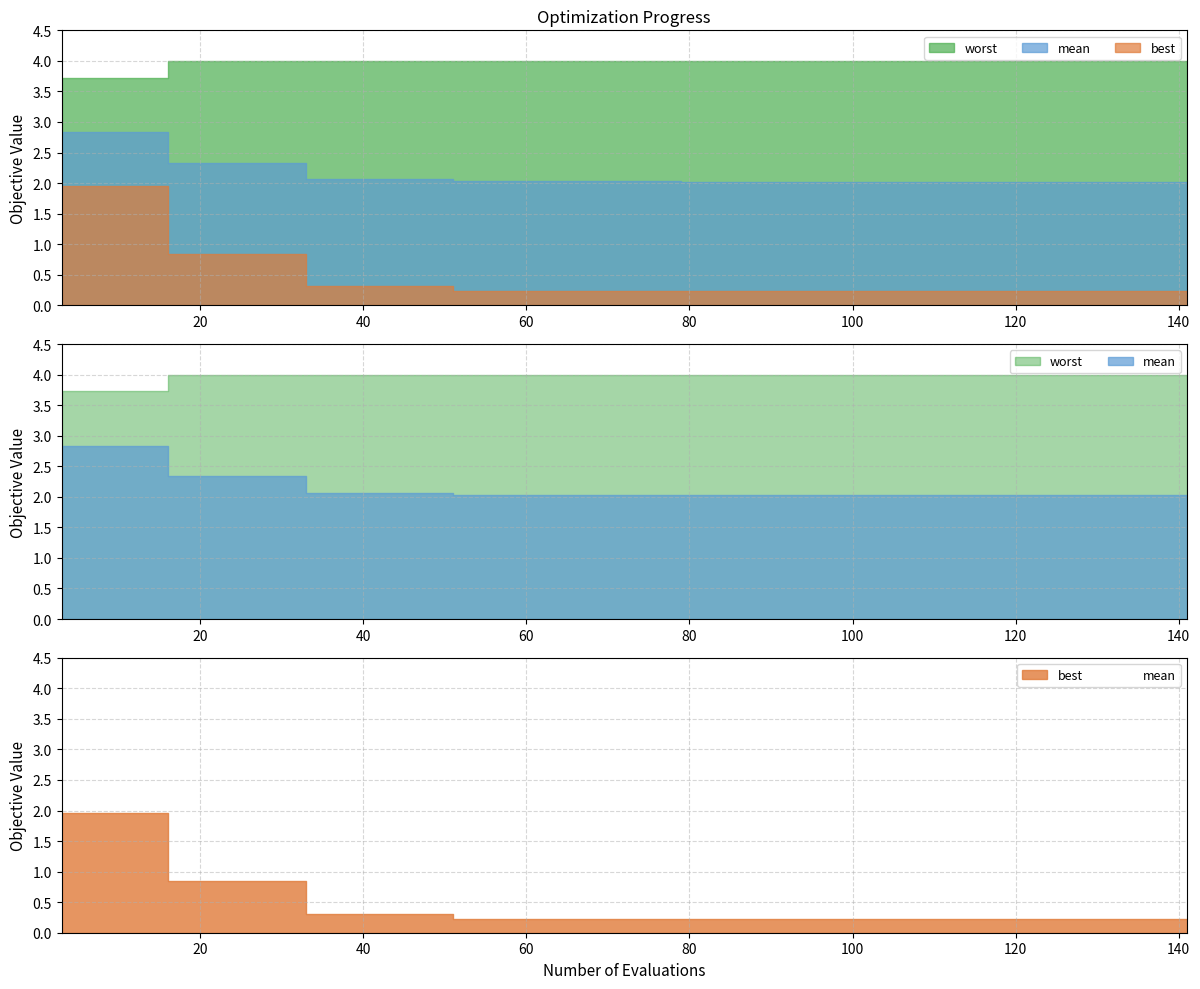

Reading left to right, transcribe all the data shown in this chart.

mean: 2.8	2.8	2.8	2.8	2.3	2.3	2.3	2.3	2.3	2.1	2.1	2.1	2.1	2.1	2.0	2.0	2.0	2.0	2.0	2.0	2.0	2.0	2.0	2.0	2.0	2.0	2.0	2.0	2.0	2.0	2.0	2.0	2.0	2.0	2.0	2.0	2.0	2.0	2.0	2.0
best: 2.0	2.0	2.0	2.0	0.8	0.8	0.8	0.8	0.8	0.3	0.3	0.3	0.3	0.3	0.2	0.2	0.2	0.2	0.2	0.2	0.2	0.2	0.2	0.2	0.2	0.2	0.2	0.2	0.2	0.2	0.2	0.2	0.2	0.2	0.2	0.2	0.2	0.2	0.2	0.2
worst: 3.7	3.7	3.7	3.7	4.0	4.0	4.0	4.0	4.0	4.0	4.0	4.0	4.0	4.0	4.0	4.0	4.0	4.0	4.0	4.0	4.0	4.0	4.0	4.0	4.0	4.0	4.0	4.0	4.0	4.0	4.0	4.0	4.0	4.0	4.0	4.0	4.0	4.0	4.0	4.0